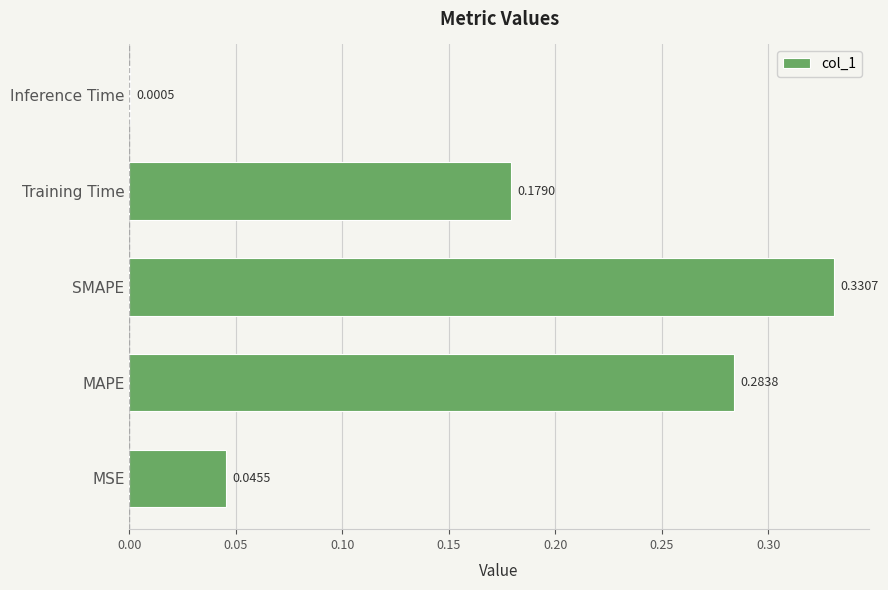

What is the sum of the values at Training Time and SMAPE?

0.5